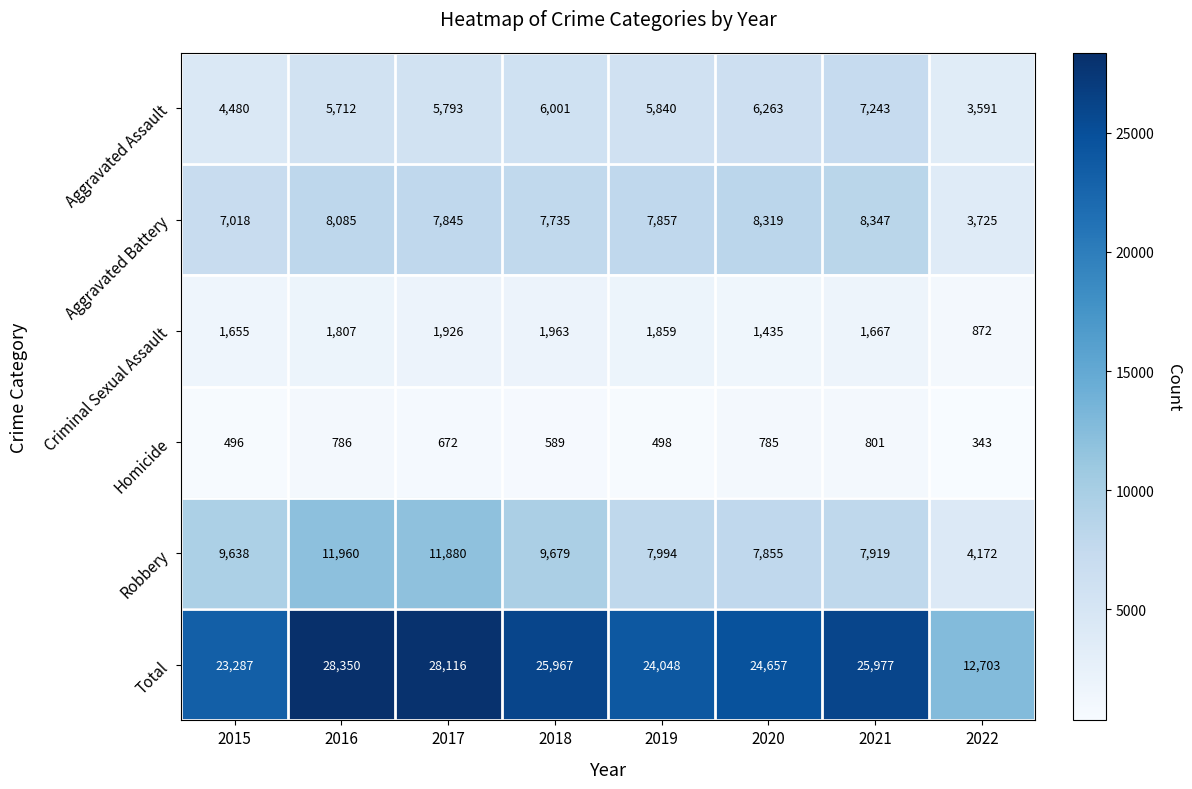

Where does the Aggravated Assault series first go above 5840?

2018